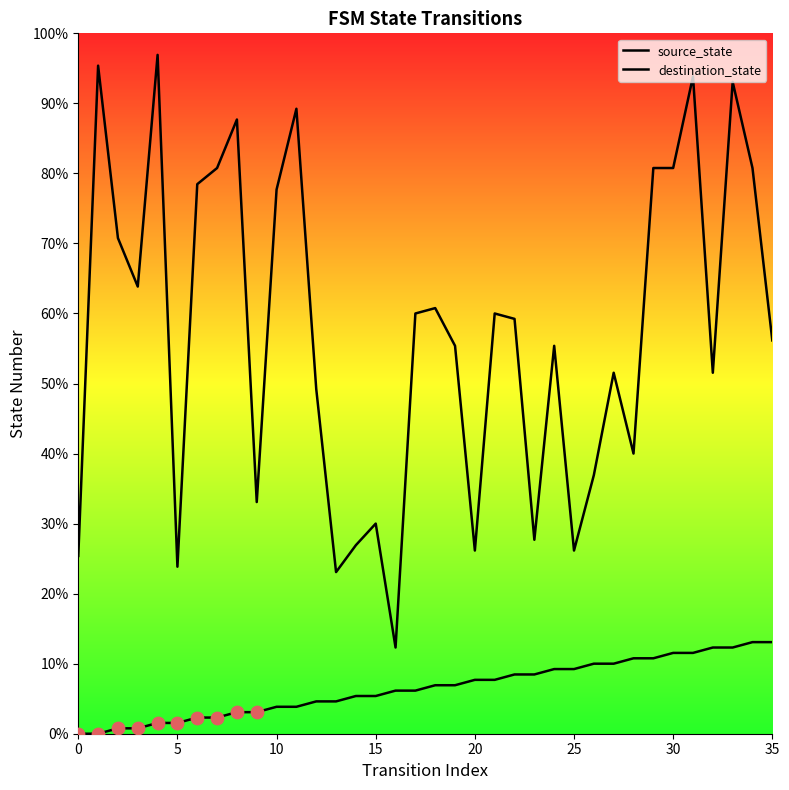

What are all the series names shown in the legend?

source_state, destination_state